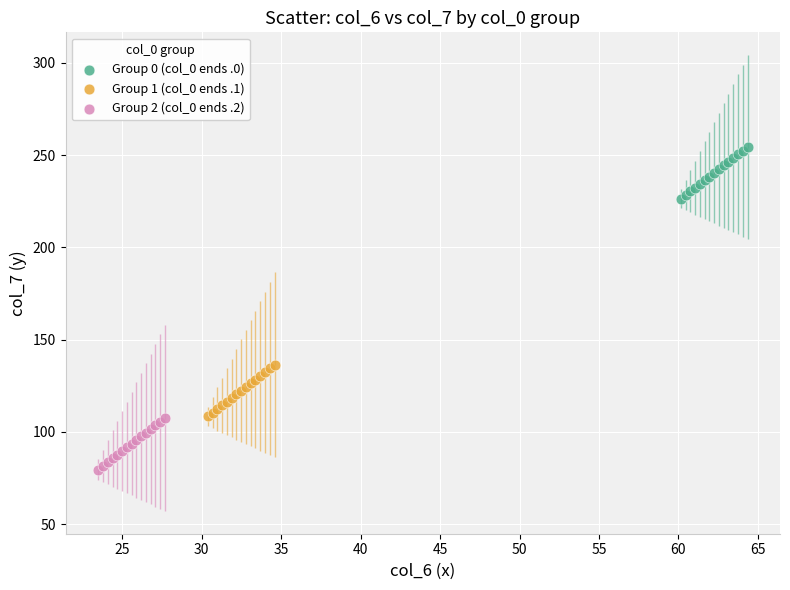

Which series reaches the minimum Y coordinate?

Group 2 (col_0 ends .2)